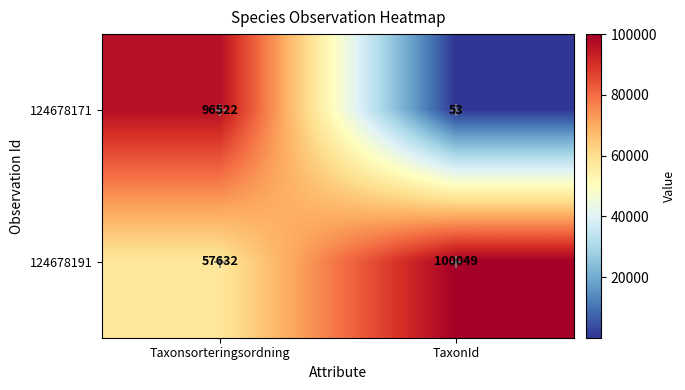

At how many categories does at least one series exceed 95606?

2